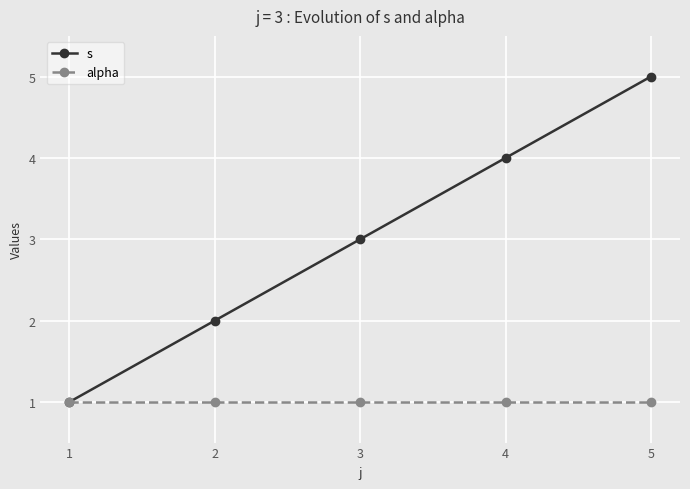

Which label corresponds to the largest value in the chart?

5